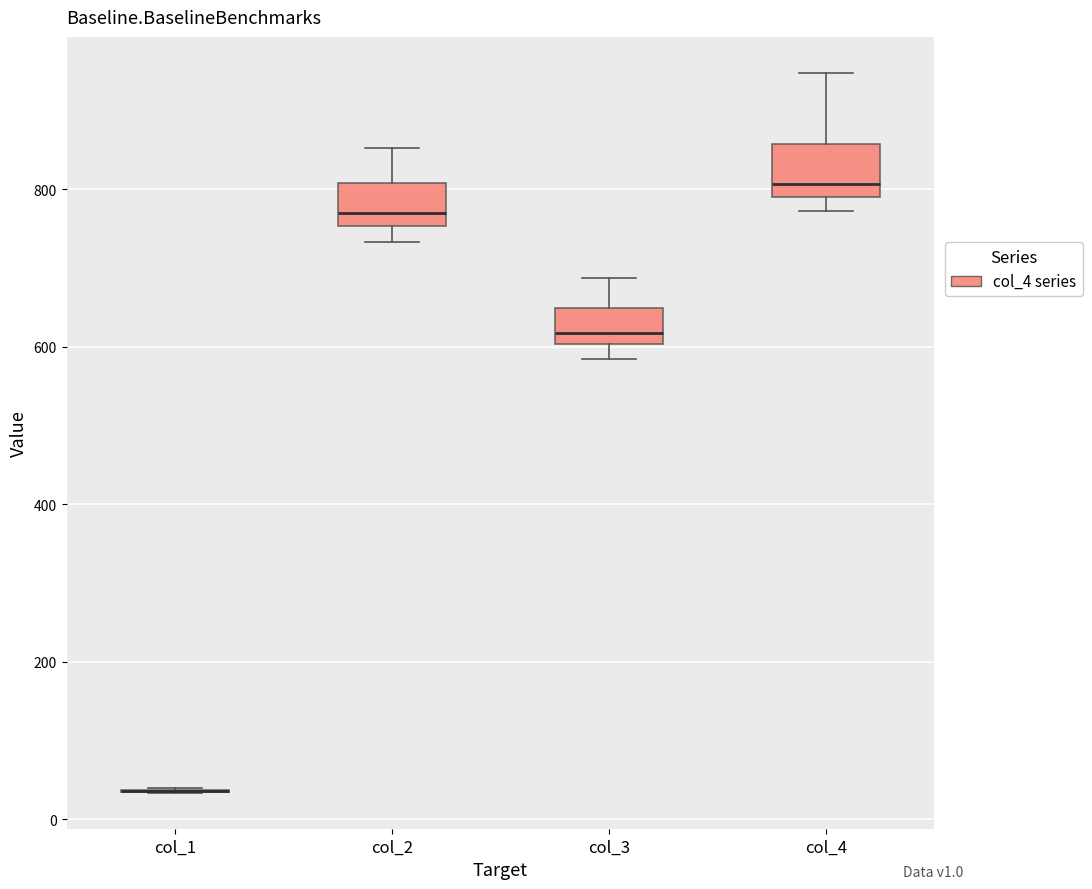

Reading left to right, read every box against the y-axis: the position of its median line, the range the box covers, and the ends of its whiskers. The values are not printed on the chart, so give them approximately, as read against the axis.

col_1: box collapsed to a line at 40, whiskers 40 to 40
col_2: median 760 (just above the box's lower edge), box 760 to 800, whiskers 740 to 860
col_3: median 620, box 600 to 640, whiskers 580 to 680
col_4: median 800 (just above the box's lower edge), box 800 to 860, whiskers 780 to 940